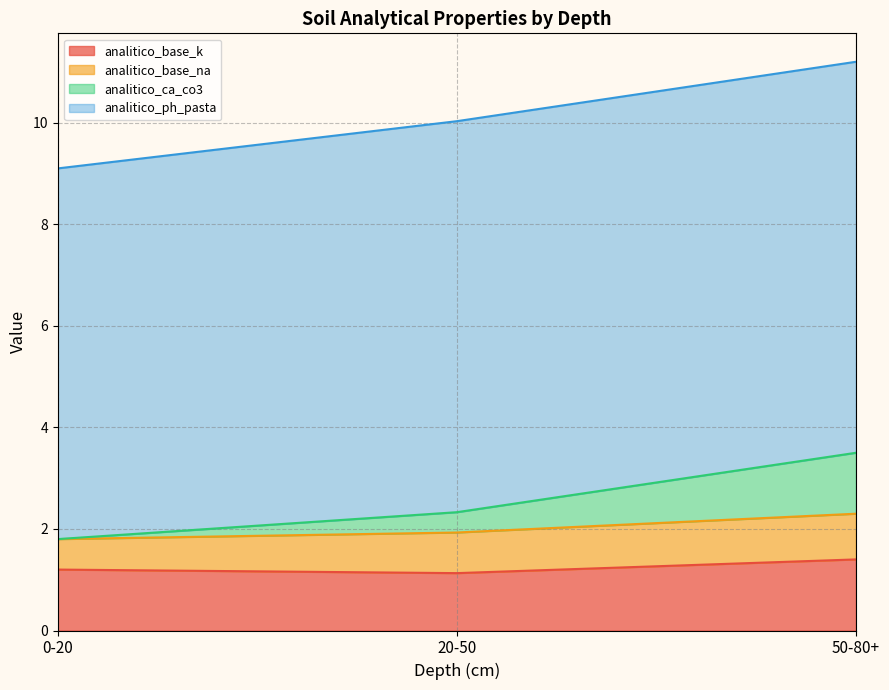

The analitico_base_k series shows 2.5 at 50-80+. True or false?

False